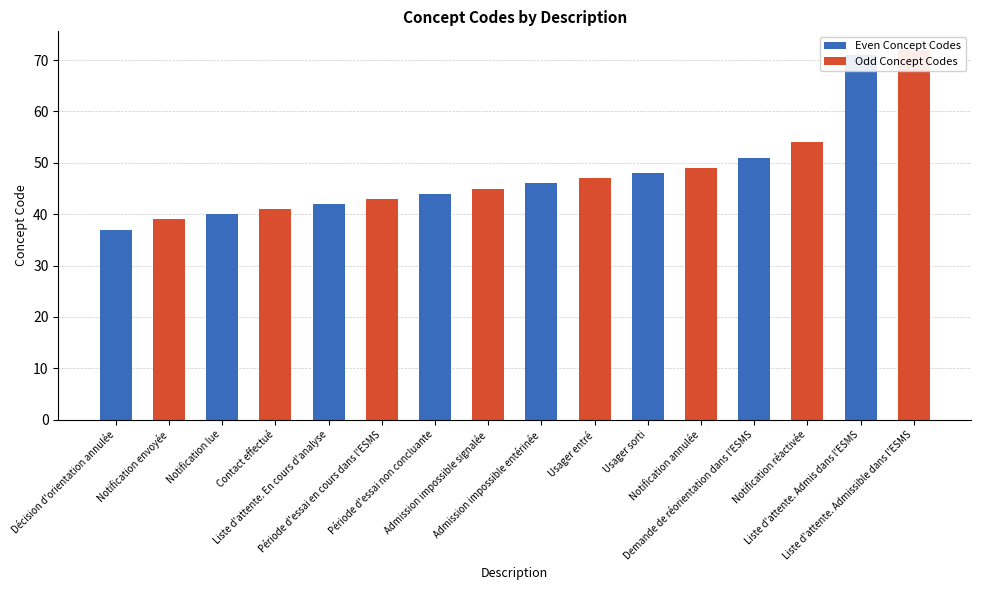

At which category does the chart reach its minimum across all series?

Notification envoyée